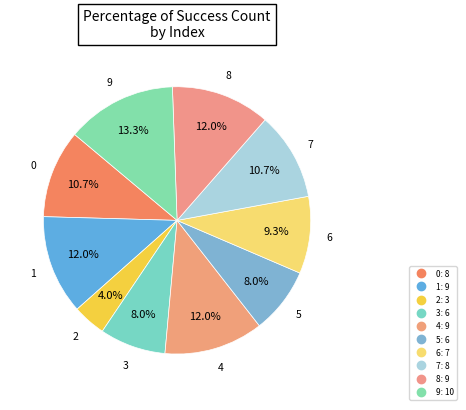

What is the change in value from 2 to 5?

+3